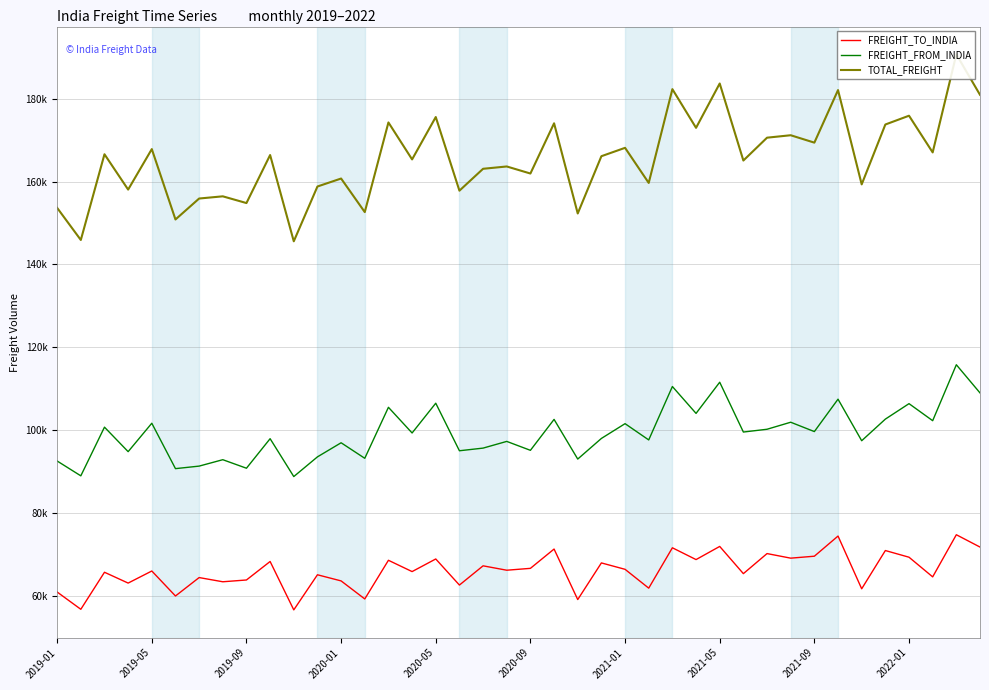

What is the average value of the TOTAL_FREIGHT series?

165514.4